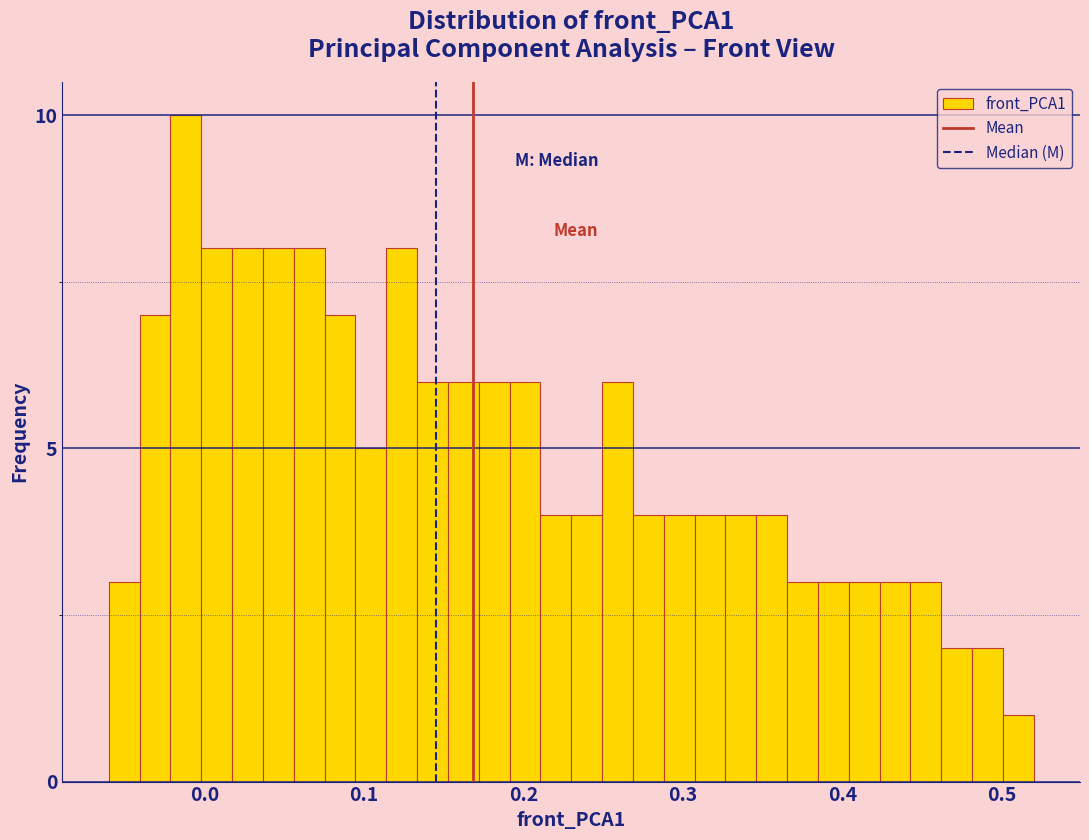

Read against the x-axis, roughly where is the centre of the tallest bar?

-0.01